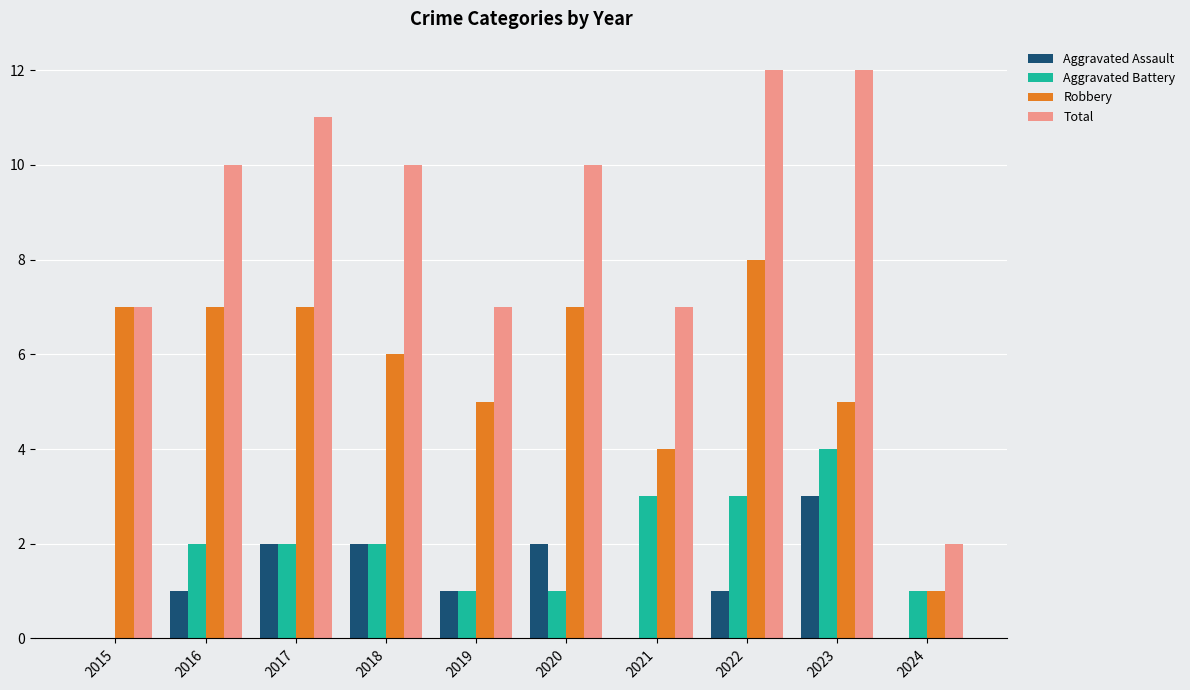

Does the chart contain stacked bars?

No